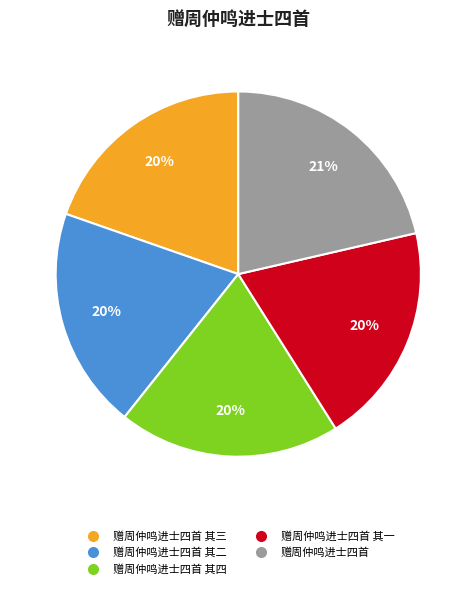

Does any single category account for the majority?

No